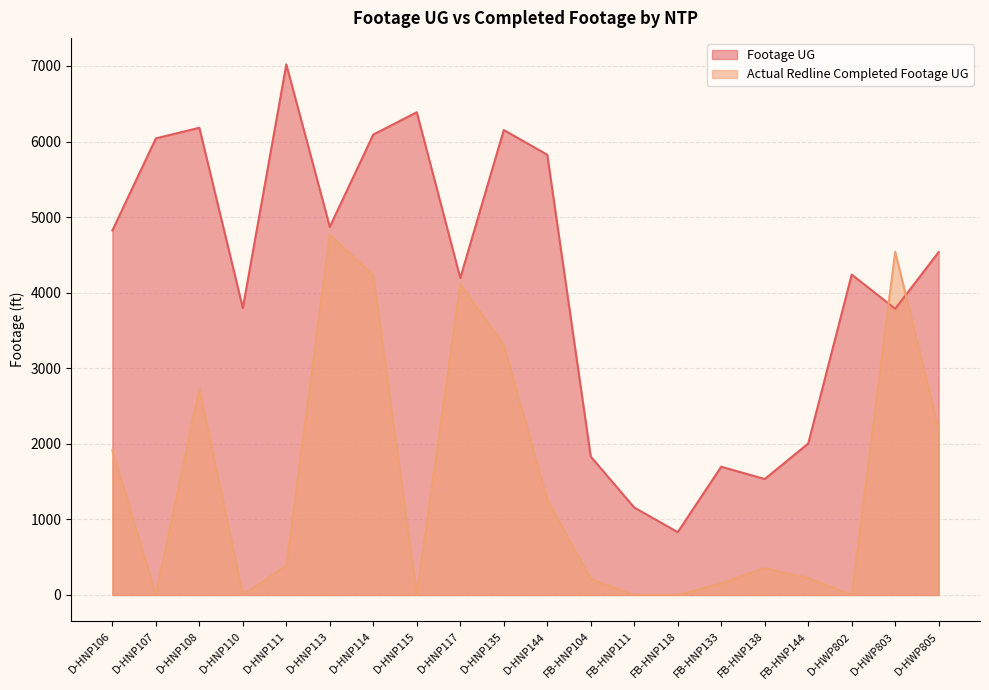

List the series in order of their overall mean, highest first.

Footage UG, Actual Redline Completed Footage UG